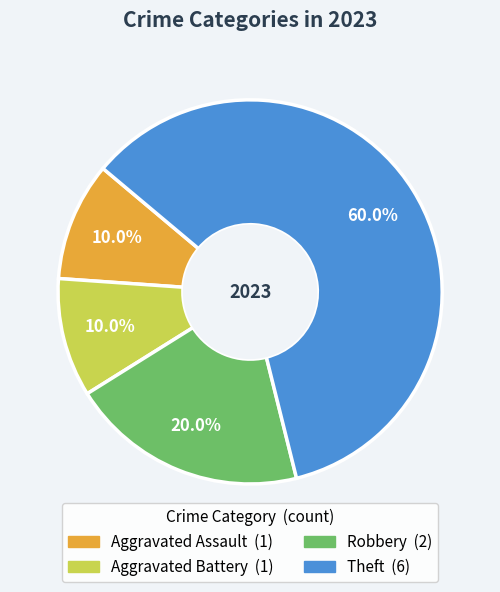

What is the total percentage of Theft and Aggravated Assault?

70.0%